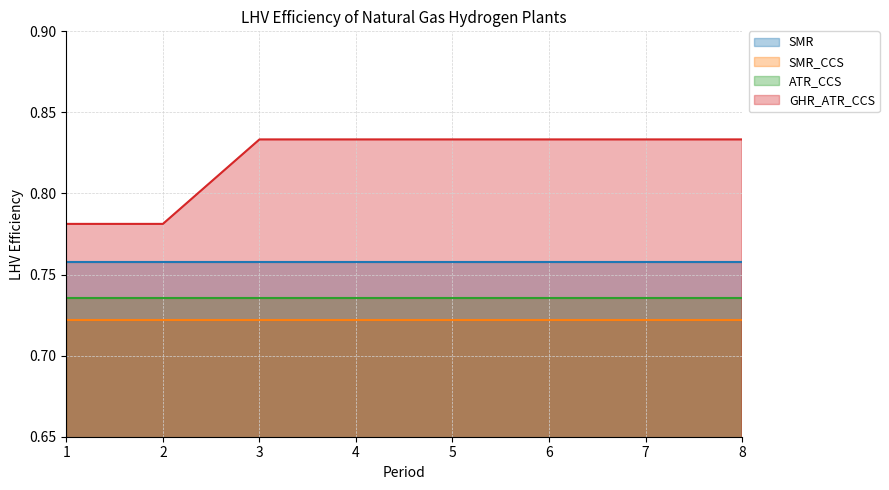

At 3, list the series in order from largest to smallest.

GHR_ATR_CCS, SMR, ATR_CCS, SMR_CCS